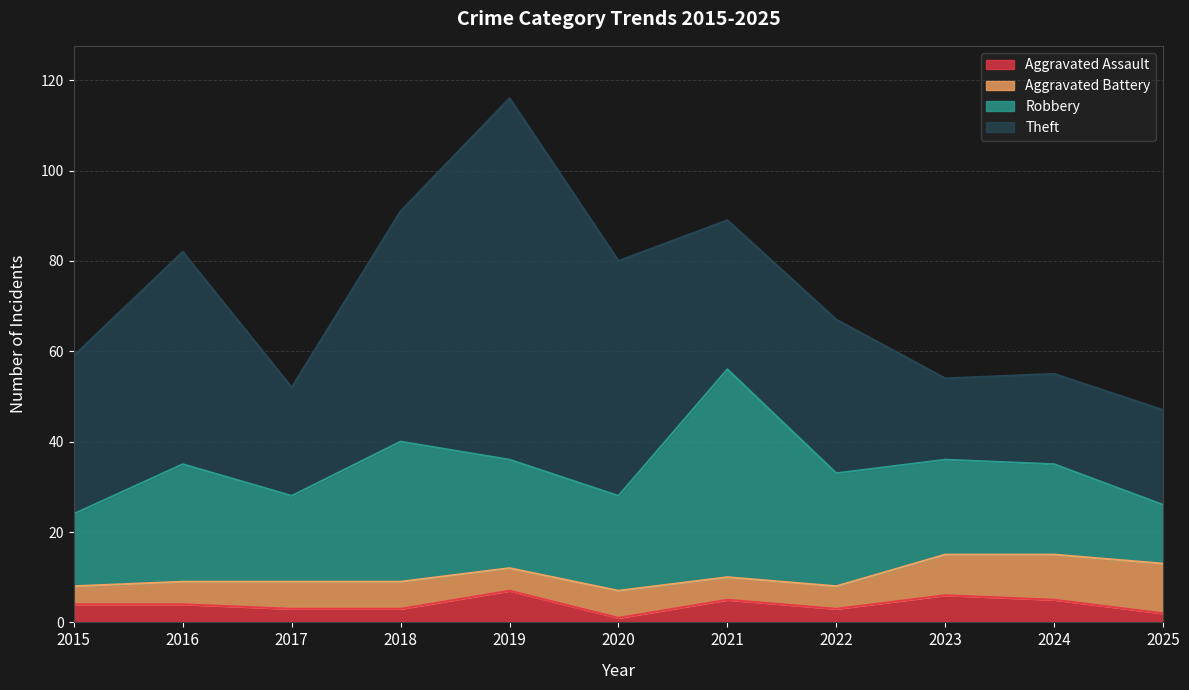

True or false: Total has more than 2 points higher than both neighbors.

True